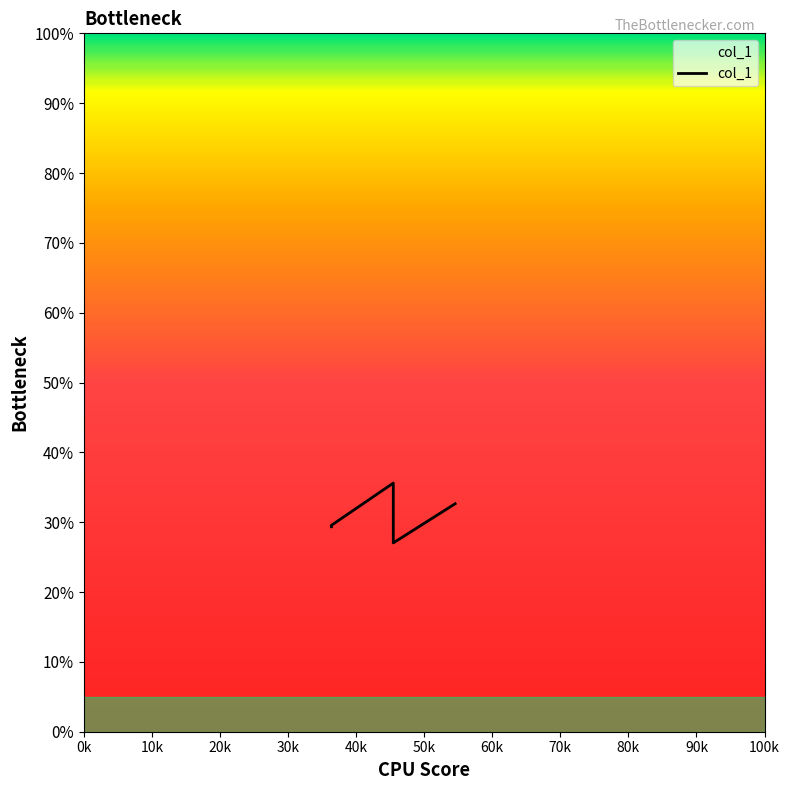

What is the label of the 1st point from the left?

36.363636363636